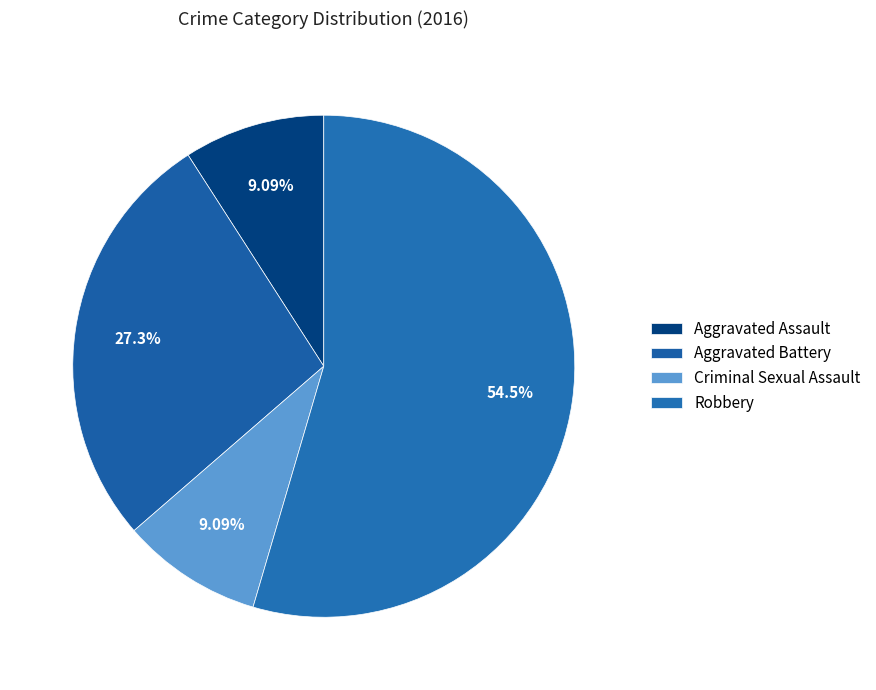

What is the total percentage of Aggravated Assault and Aggravated Battery?

36.4%